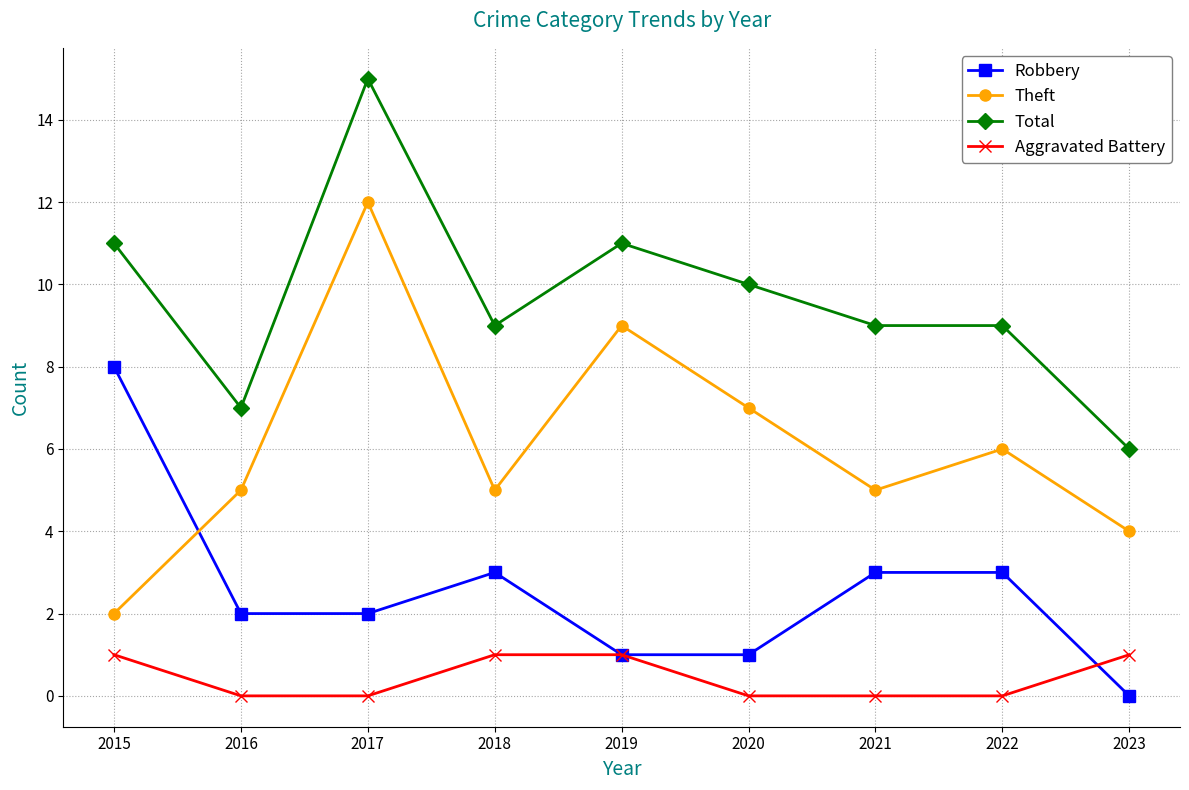

Which series changed the most between 2016 and 2022?

Total